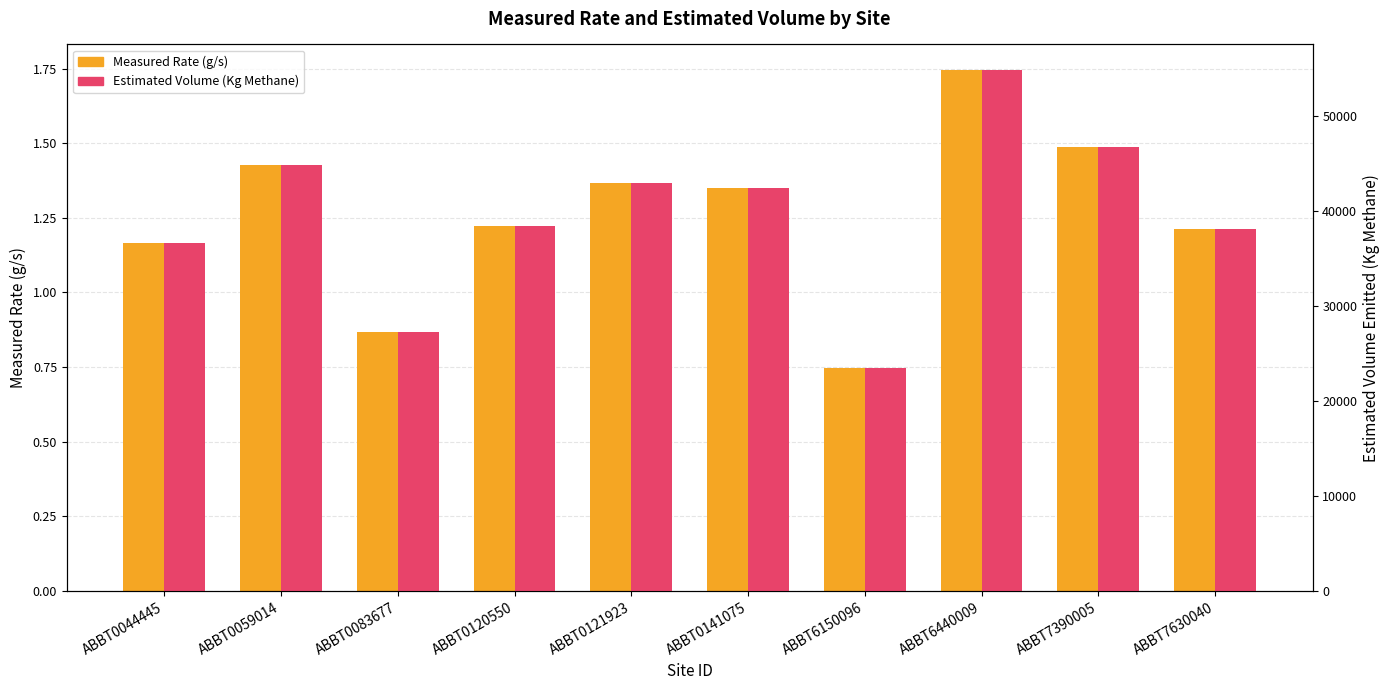

How many groups of bars are there?

10